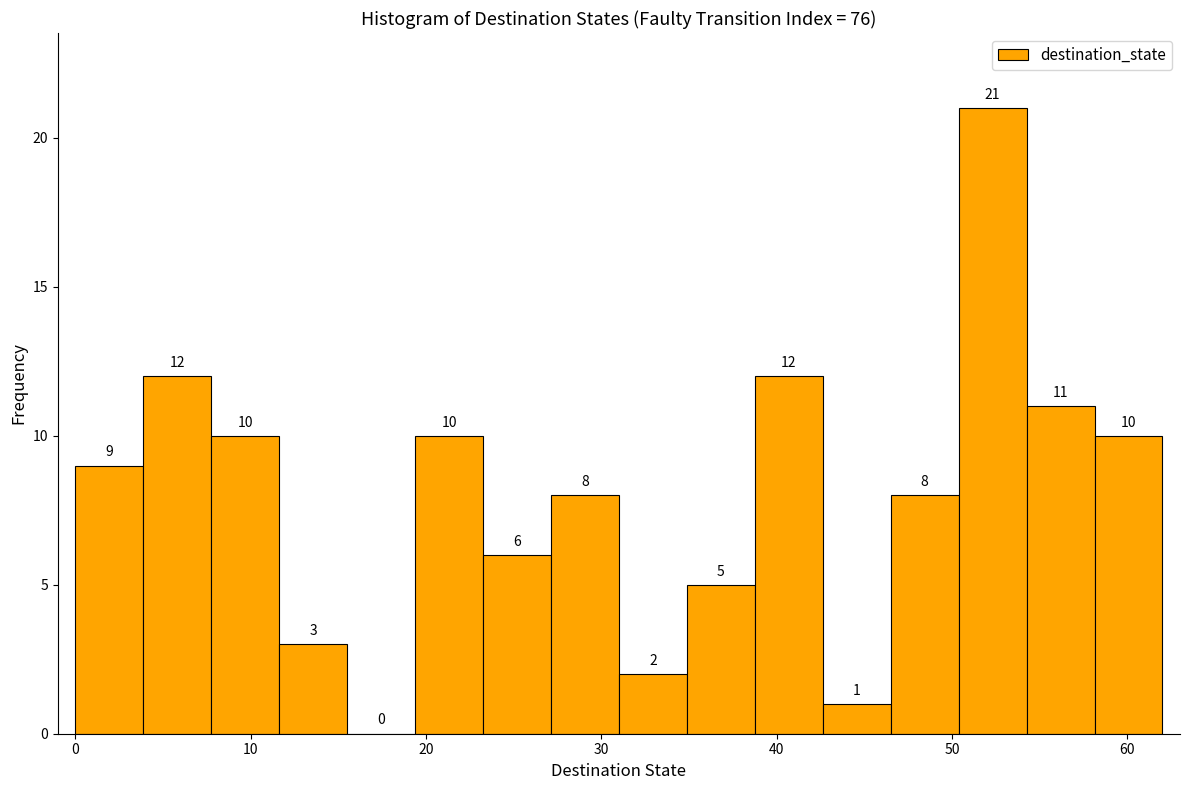

Around what value on the x-axis is the tallest bar? Give the approximate position of its centre, as read against the axis.

52